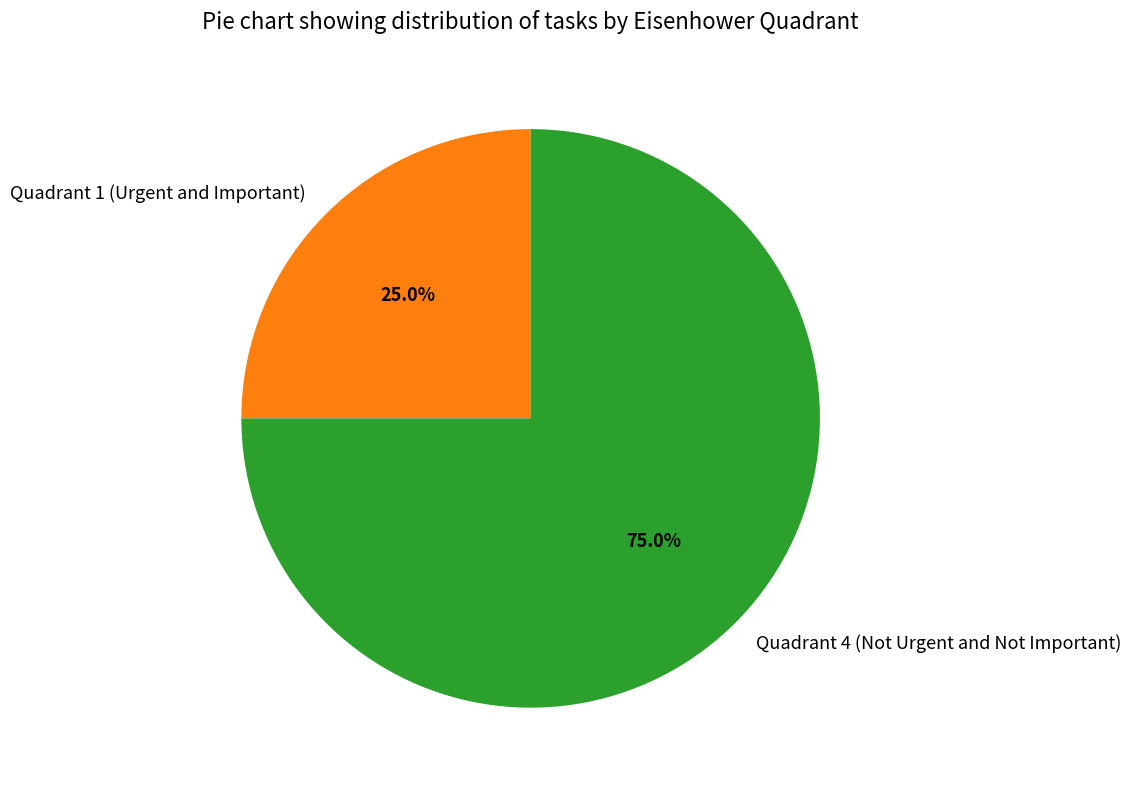

How many segments does this pie chart have?

2